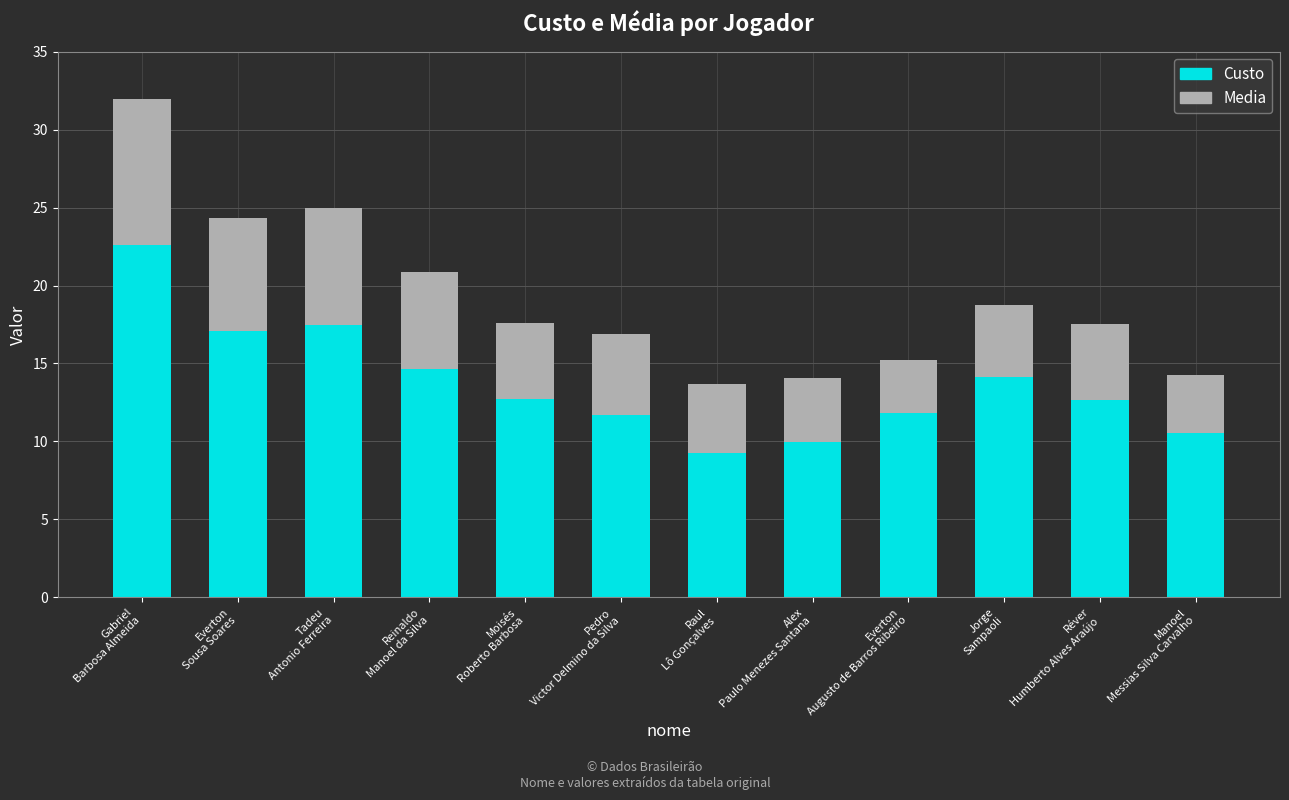

What is the lowest value of the Custo series?

9.2